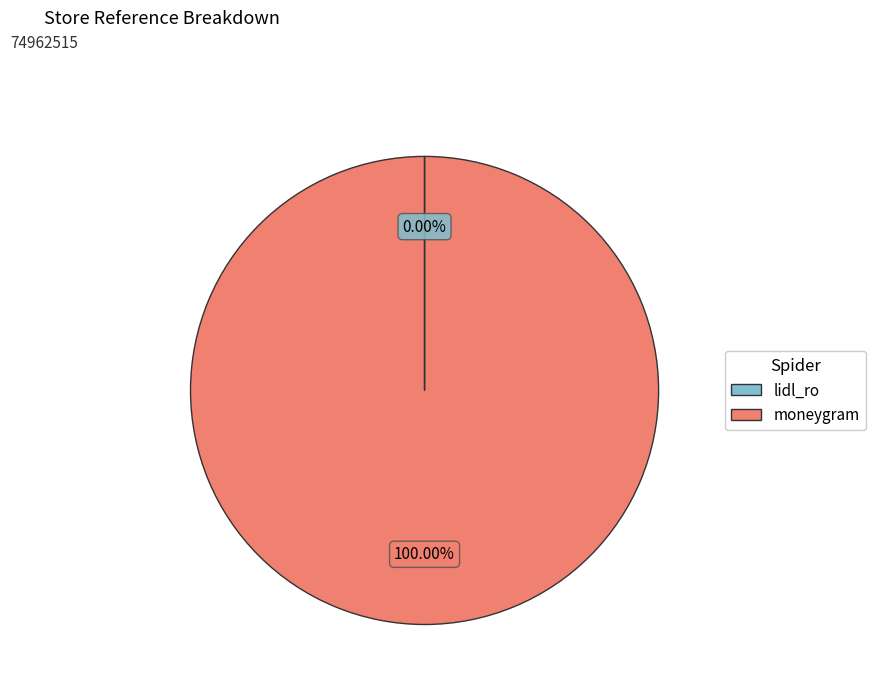

Which category has the biggest portion of the pie?

moneygram